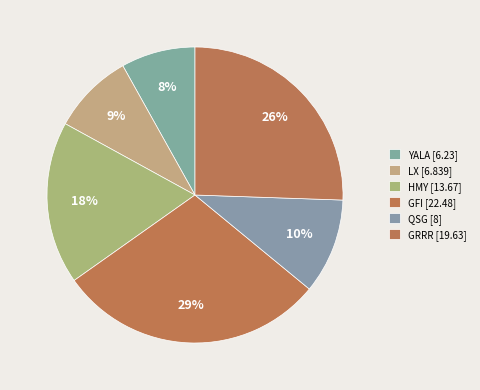

Count the number of slices in the pie.

6